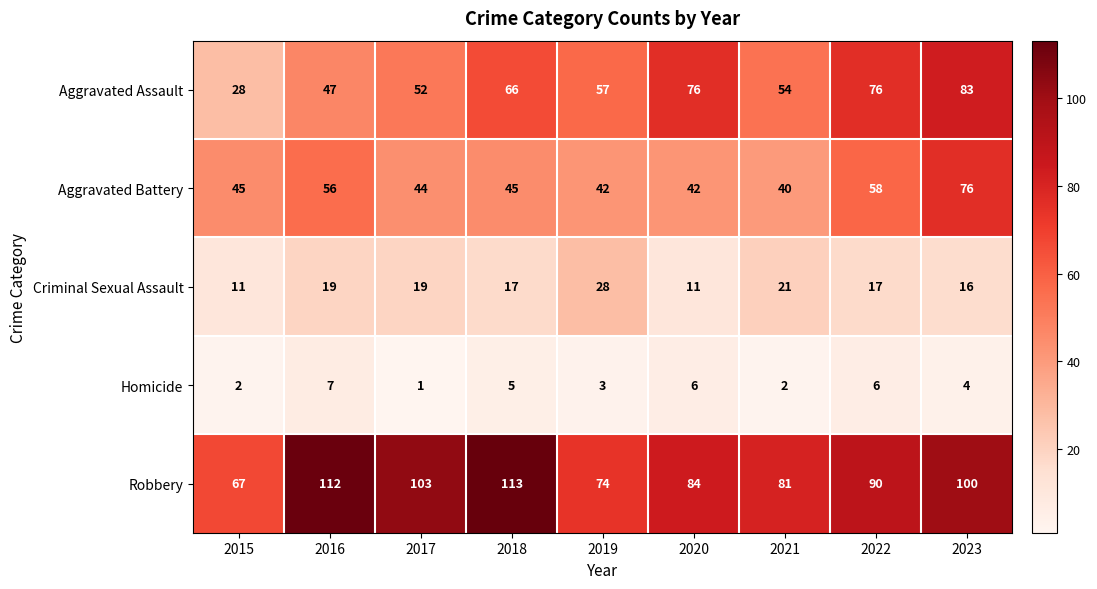

What is the approximate value of Homicide at 2022?

6